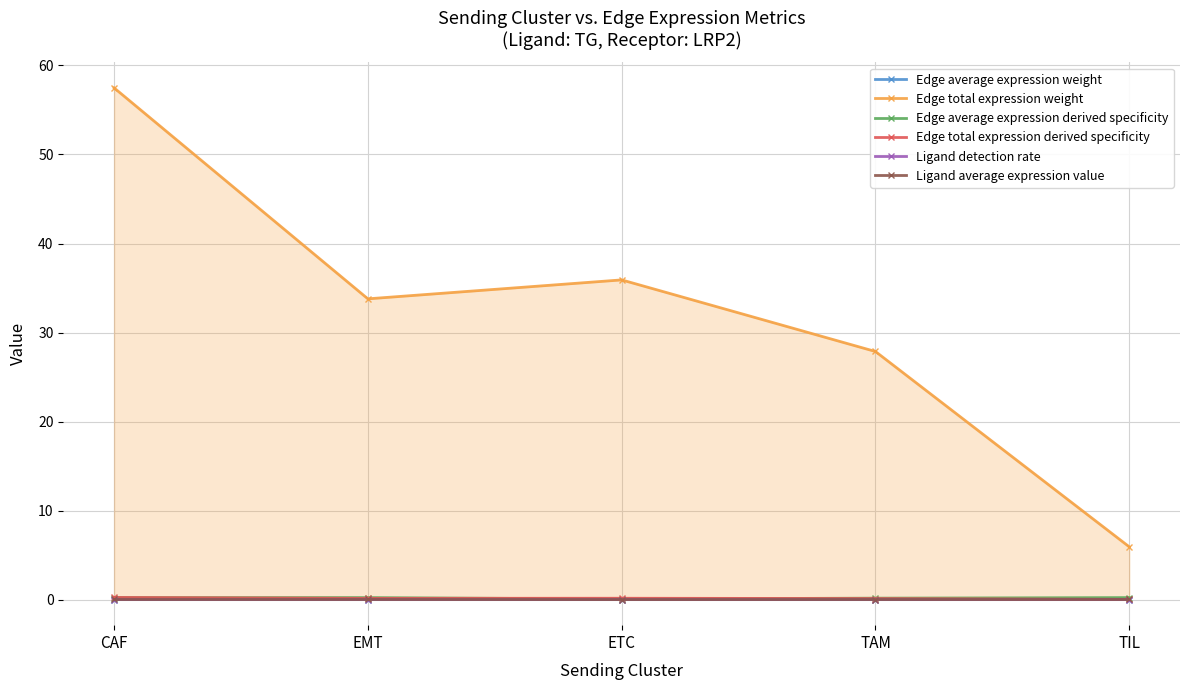

In Ligand detection rate, how many points are higher than both neighbors (excluding endpoints)?

1